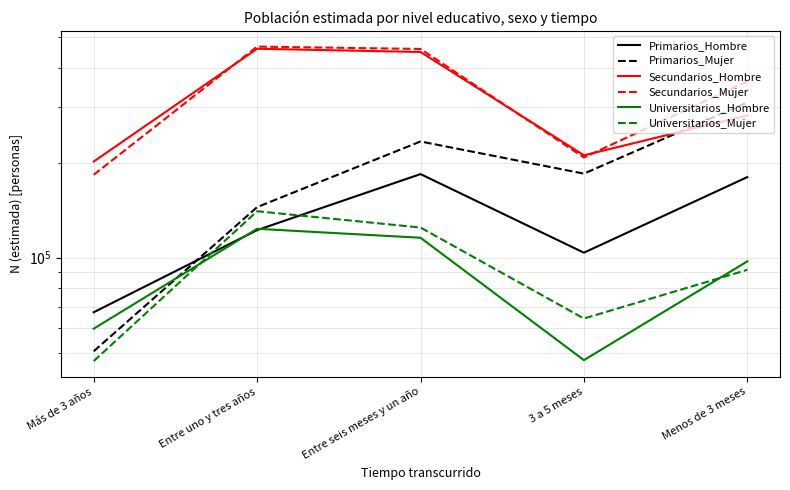

What is the highest value of the Primarios_Mujer series?

310856